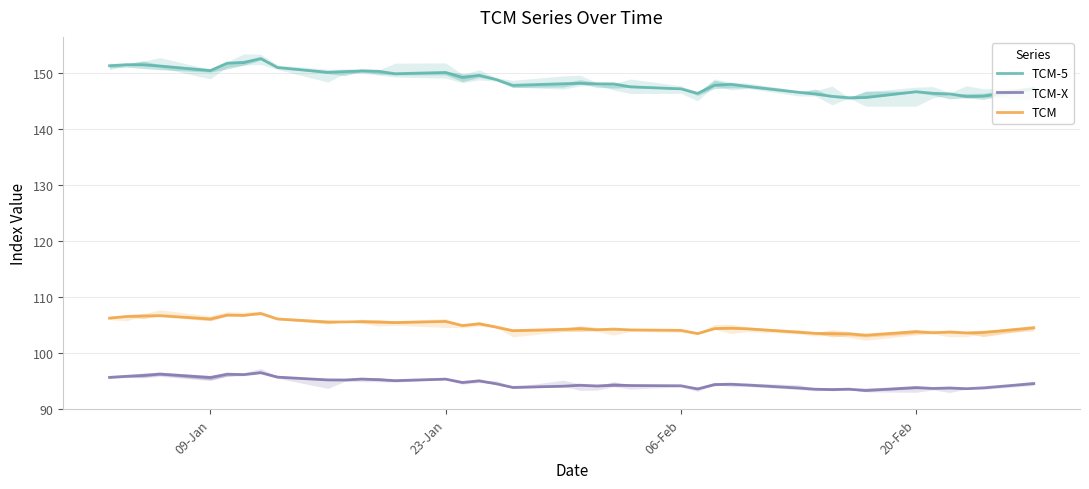

True or false: TCM-X and TCM cross at least once.

False